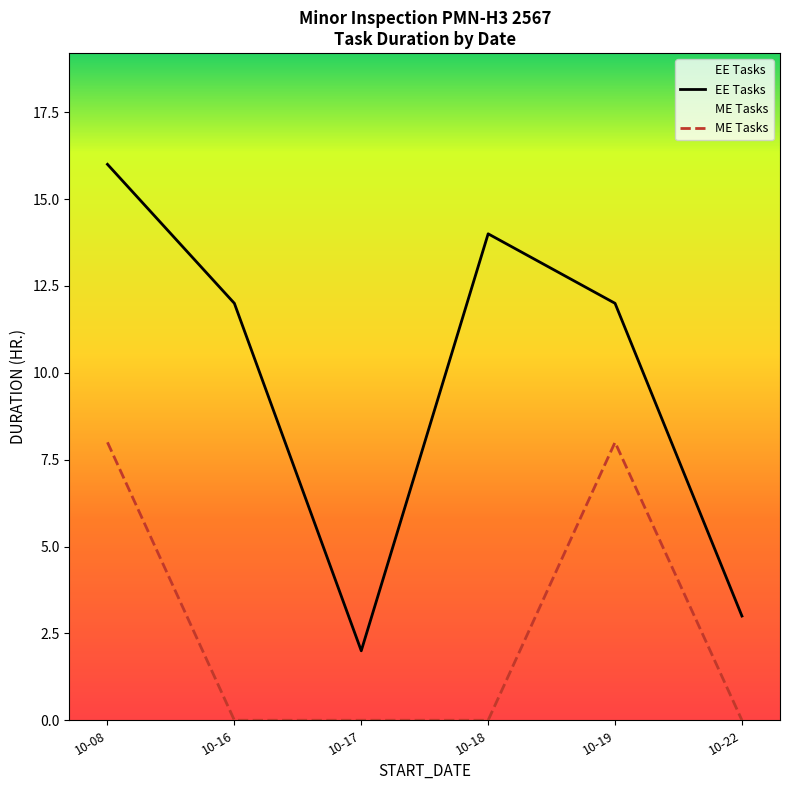

Between 10-22 and 10-19, which is larger?

10-19